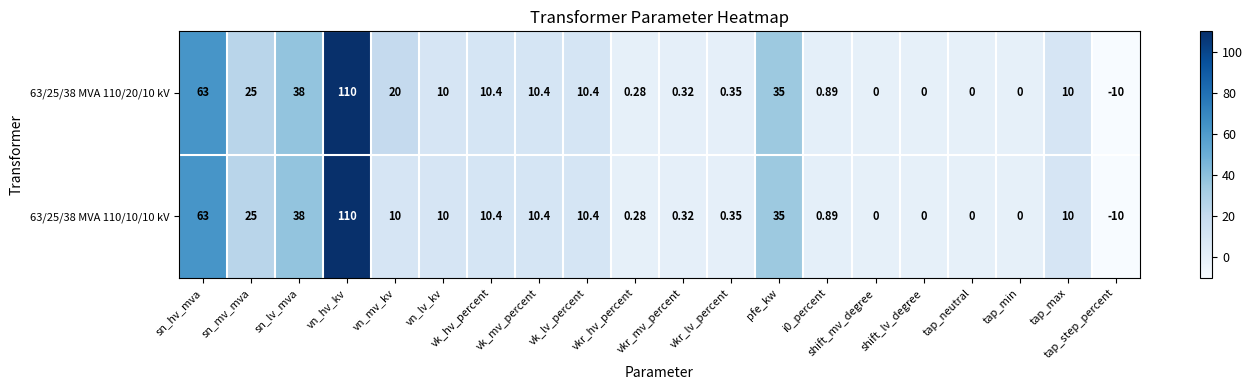

Which category has the highest value in the 63/25/38 MVA 110/20/10 kV series?

vn_hv_kv